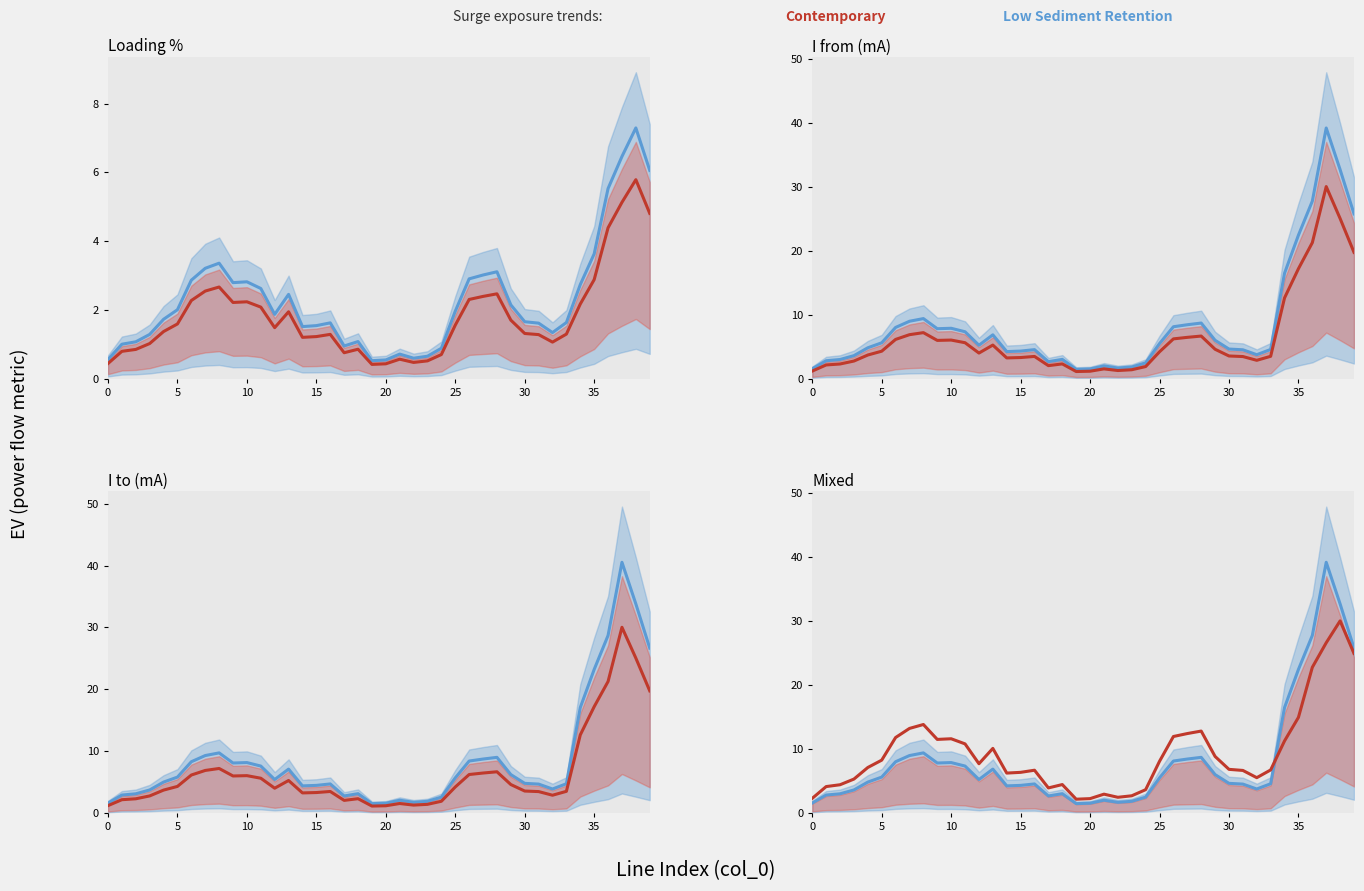

What is the difference between the highest and lowest values at 22?

0.8